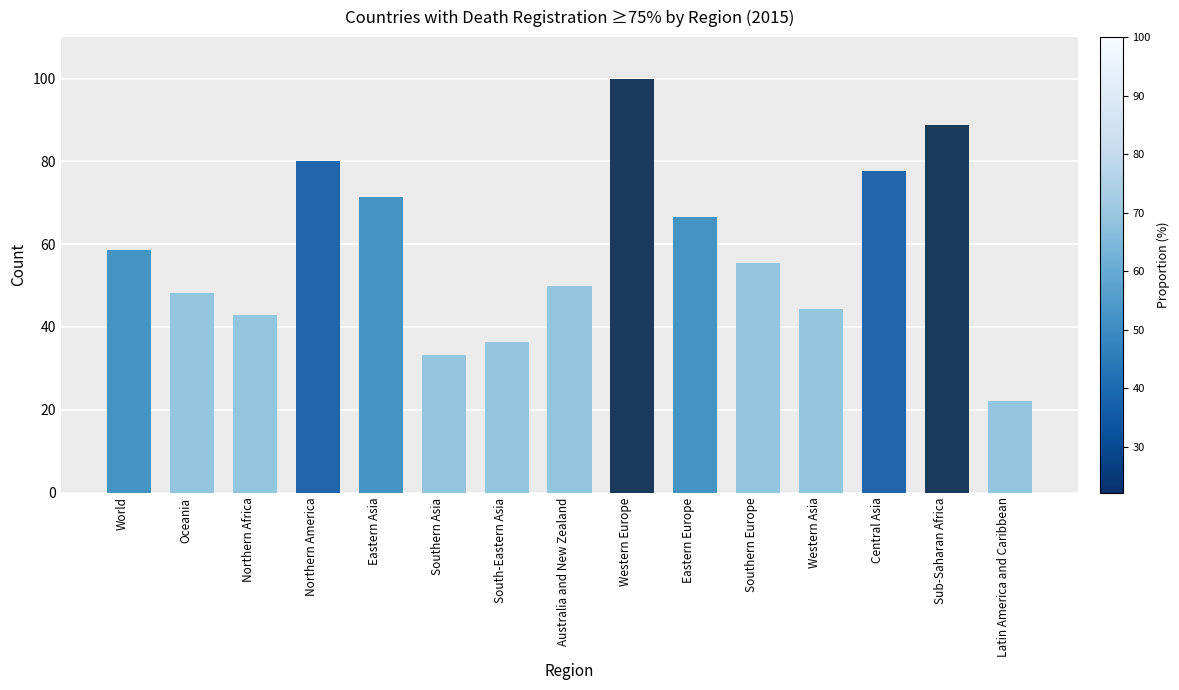

The value at Northern America is 80.0. True or false?

True